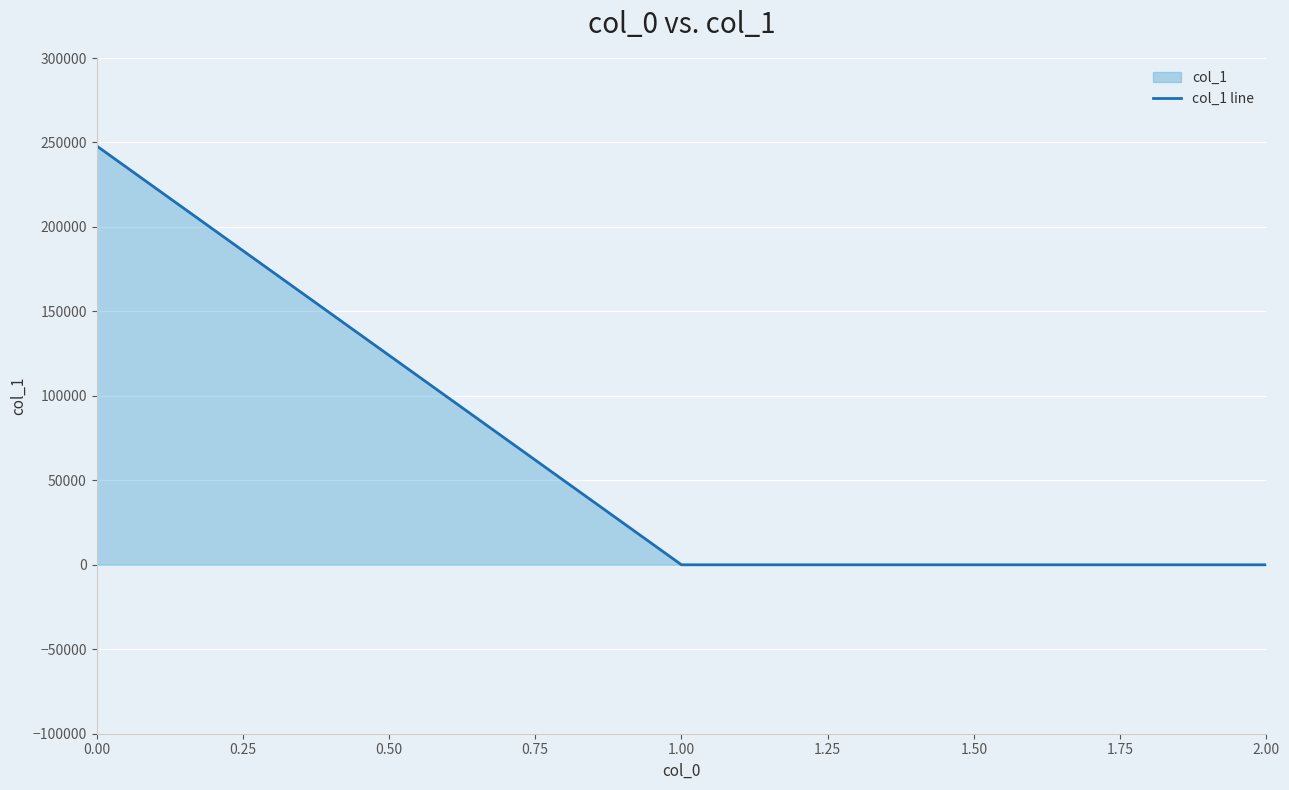

Reading right to left, what are all the values shown in this chart?

0.0	0.0	248018.5